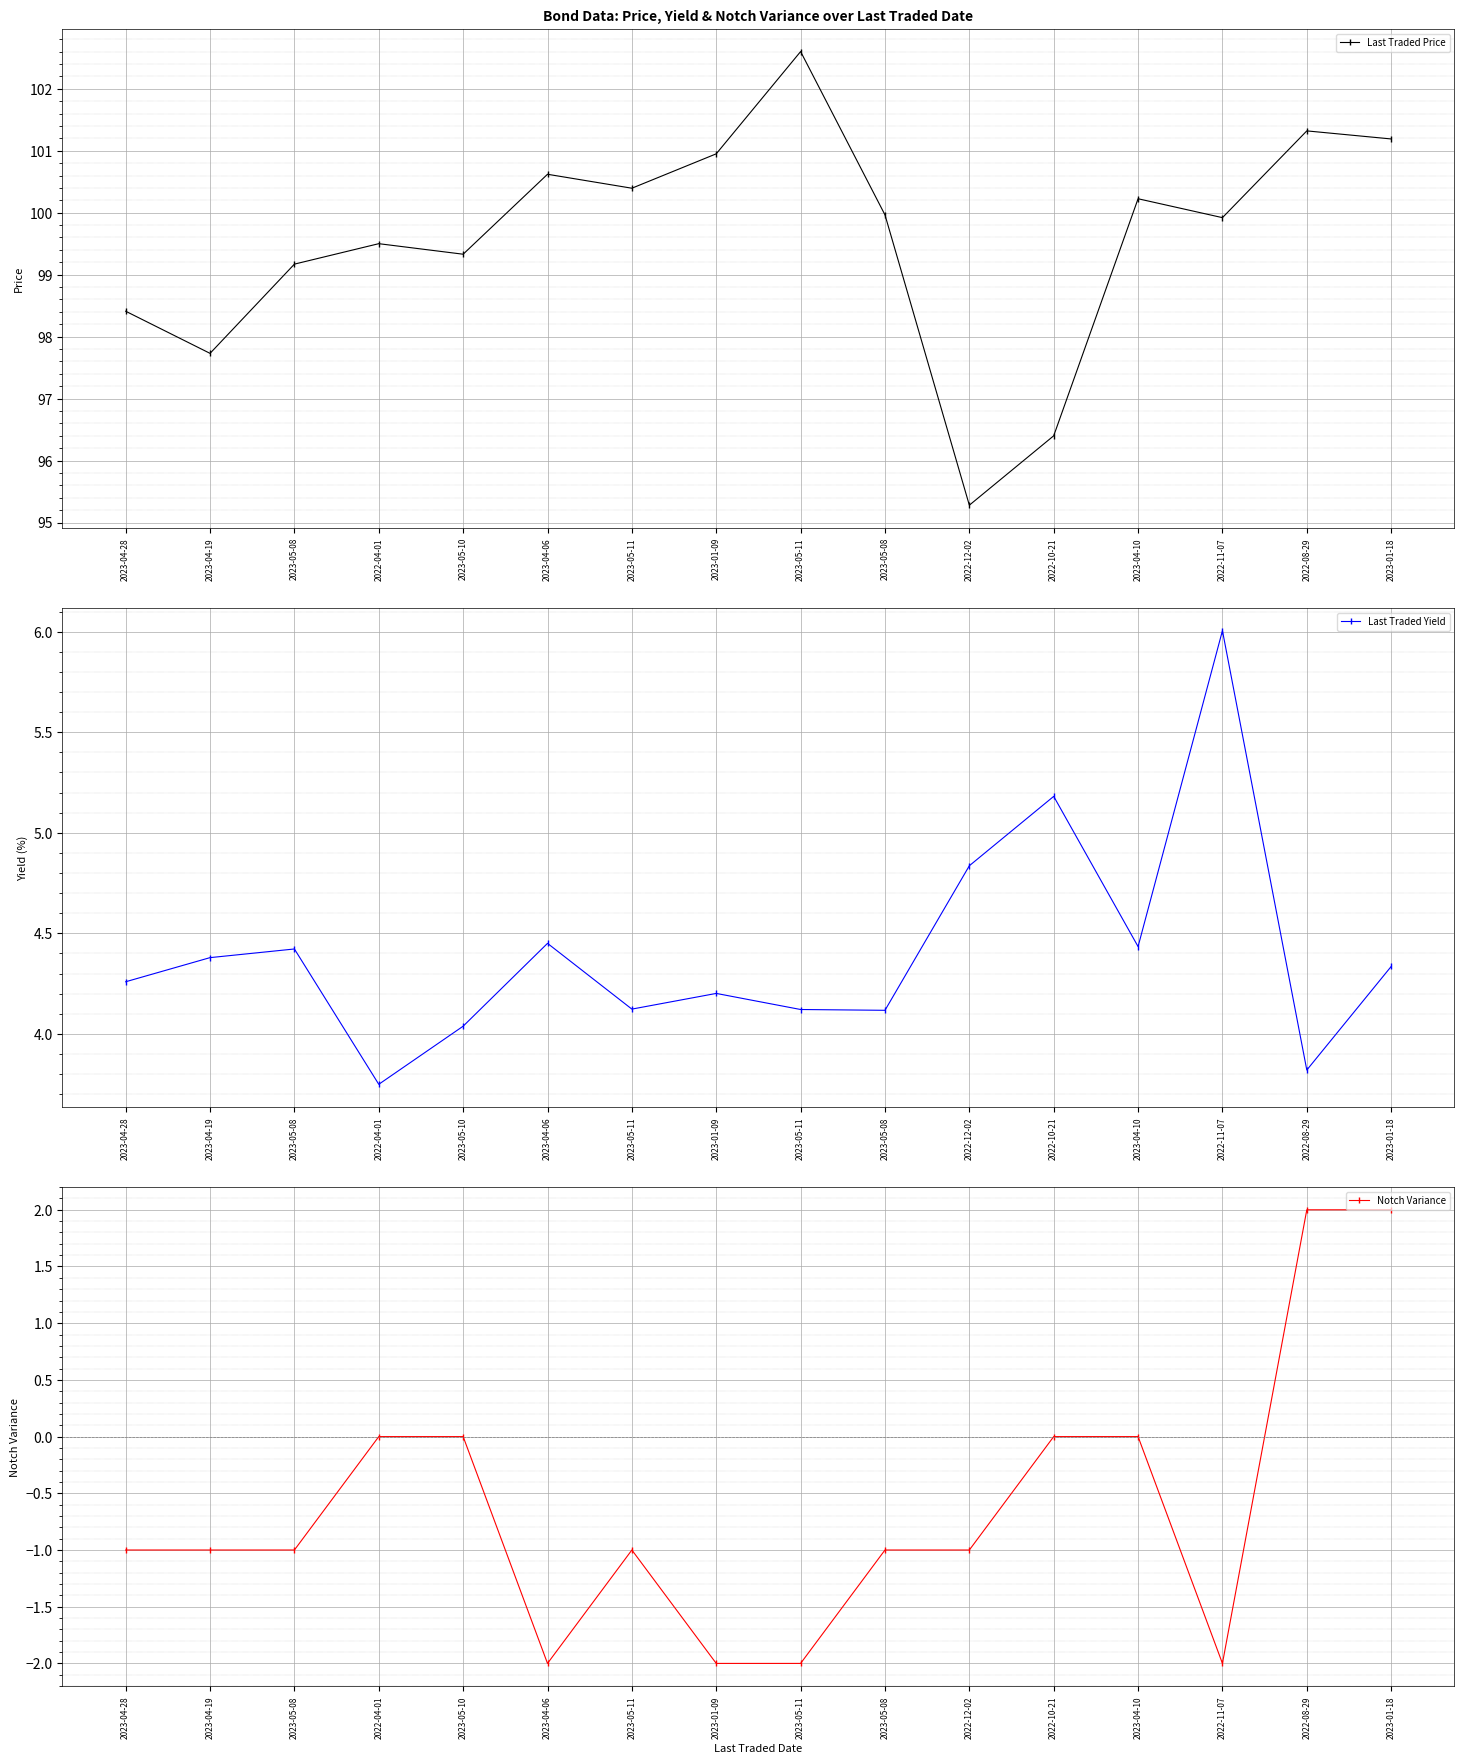

Rank the series at 2022-12-02 from highest to lowest value.

Last Traded Price, Last Traded Yield, Notch Variance